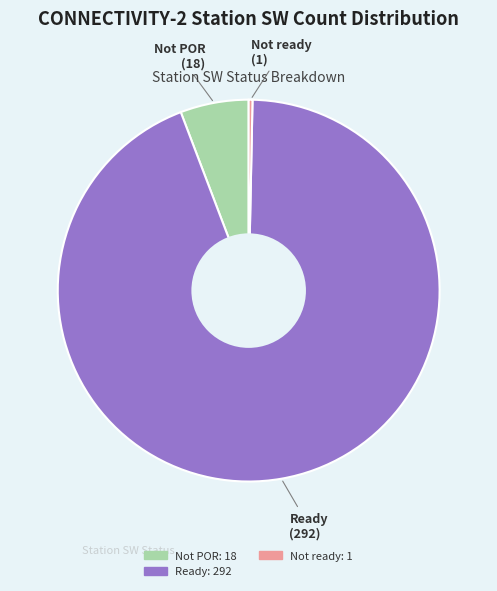

Is there a majority slice in this chart?

Yes